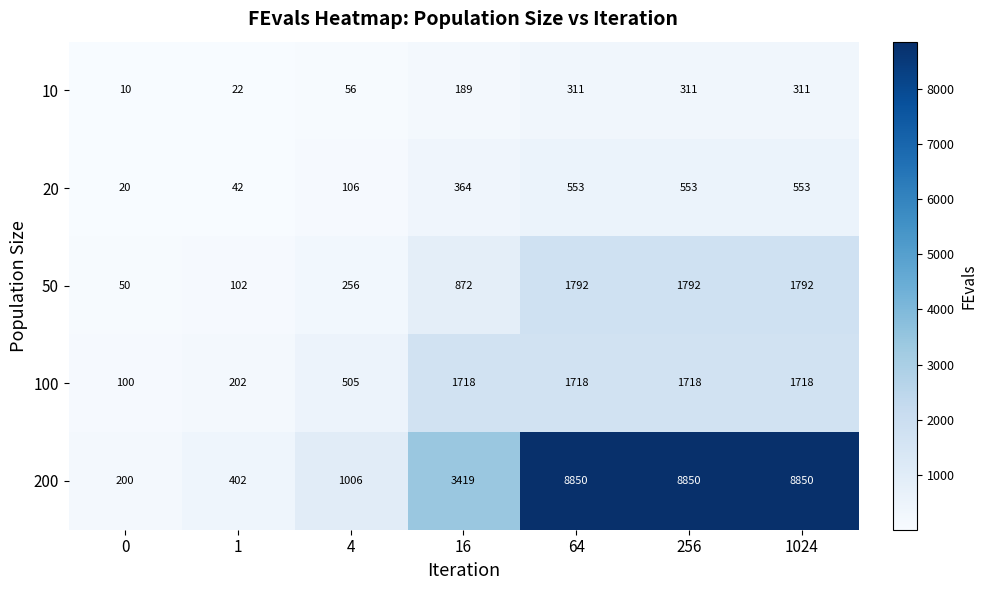

What is the minimum value for 10?

10